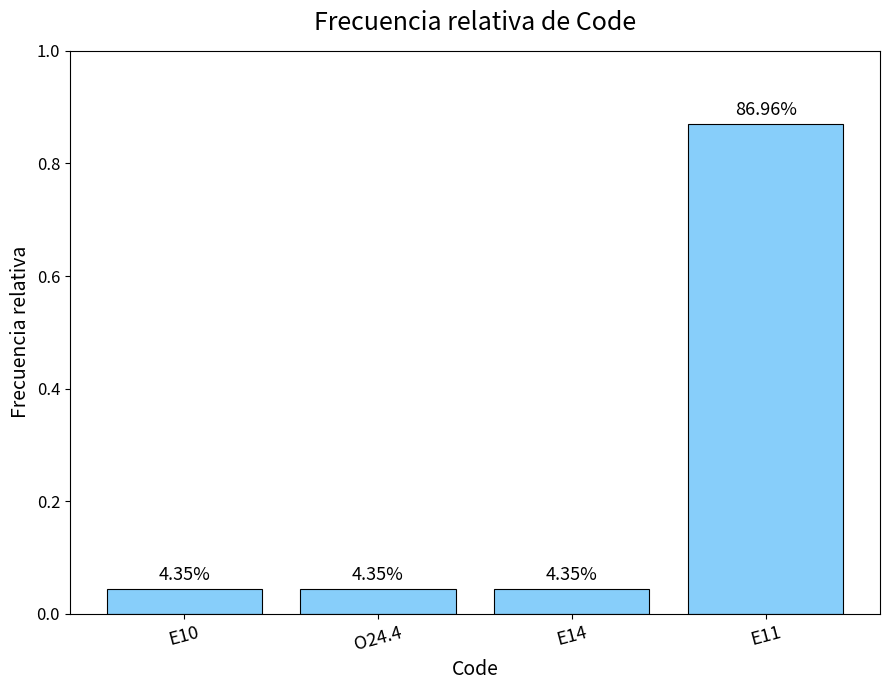

Which category has the lowest value across all series?

E10